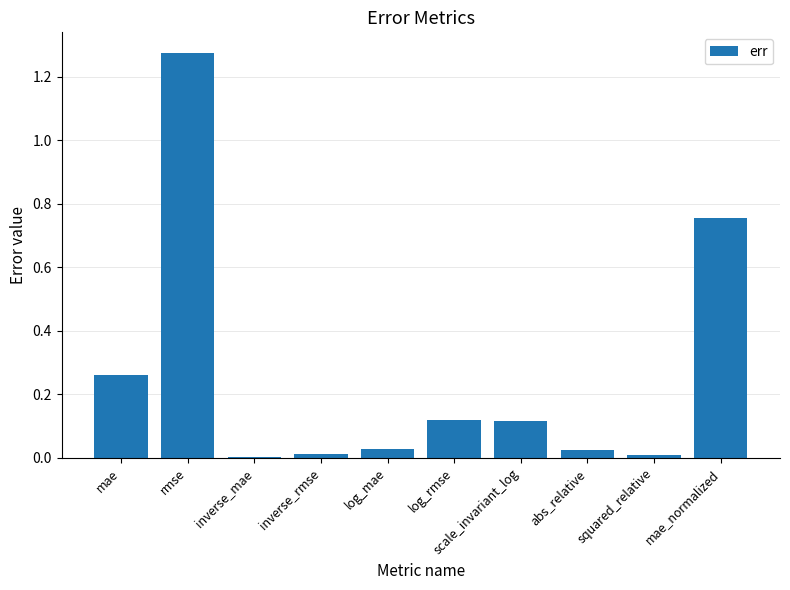

The value at mae_normalized is 1.0. True or false?

False